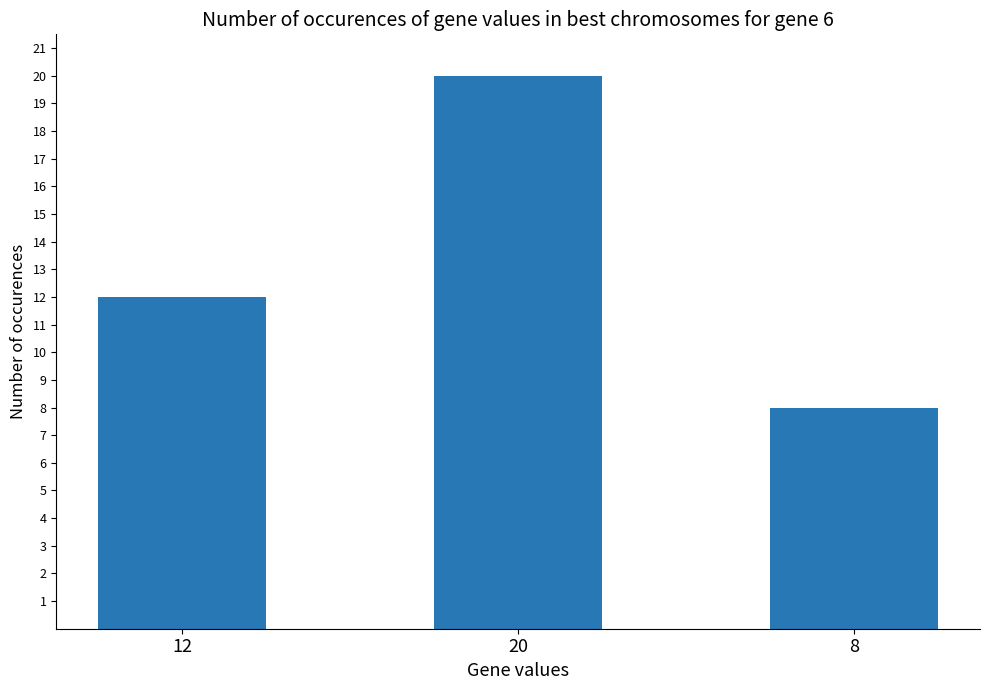

What is the ratio of the value at 12 to the value at 8?

1.5